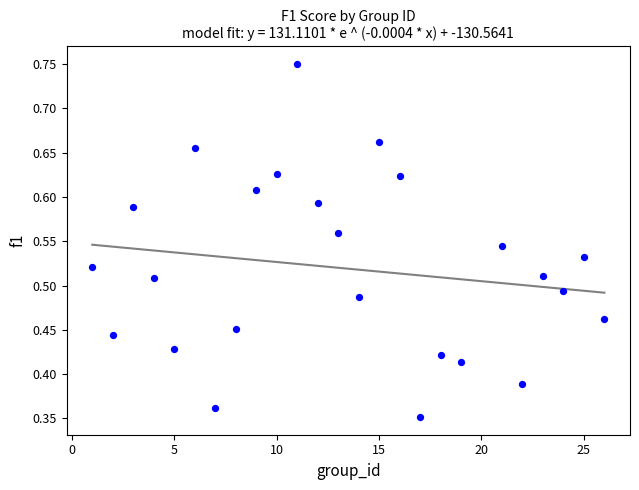

What is the range of X values (max minus min)?

25.0